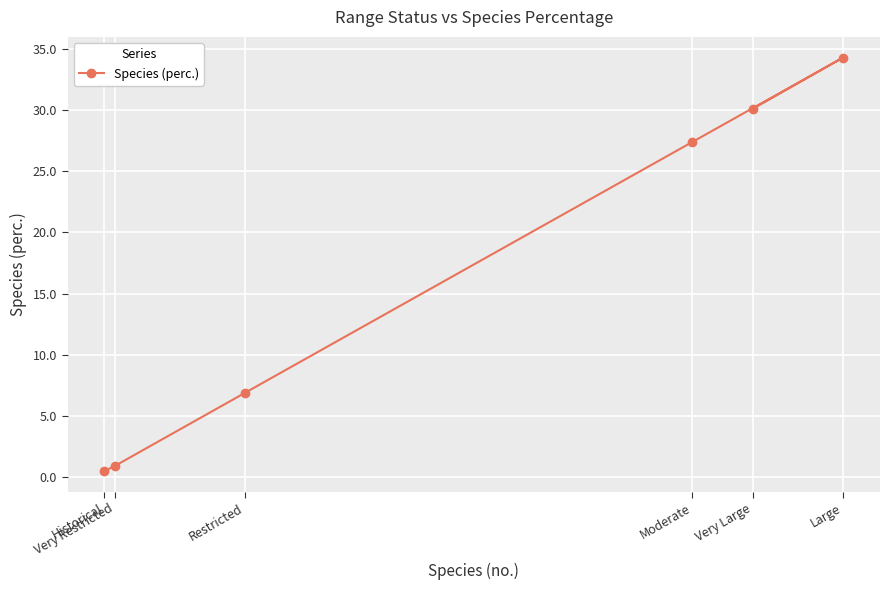

List the labels in order of value, largest first.

Large, Very Large, Moderate, Restricted, Very Restricted, Historical